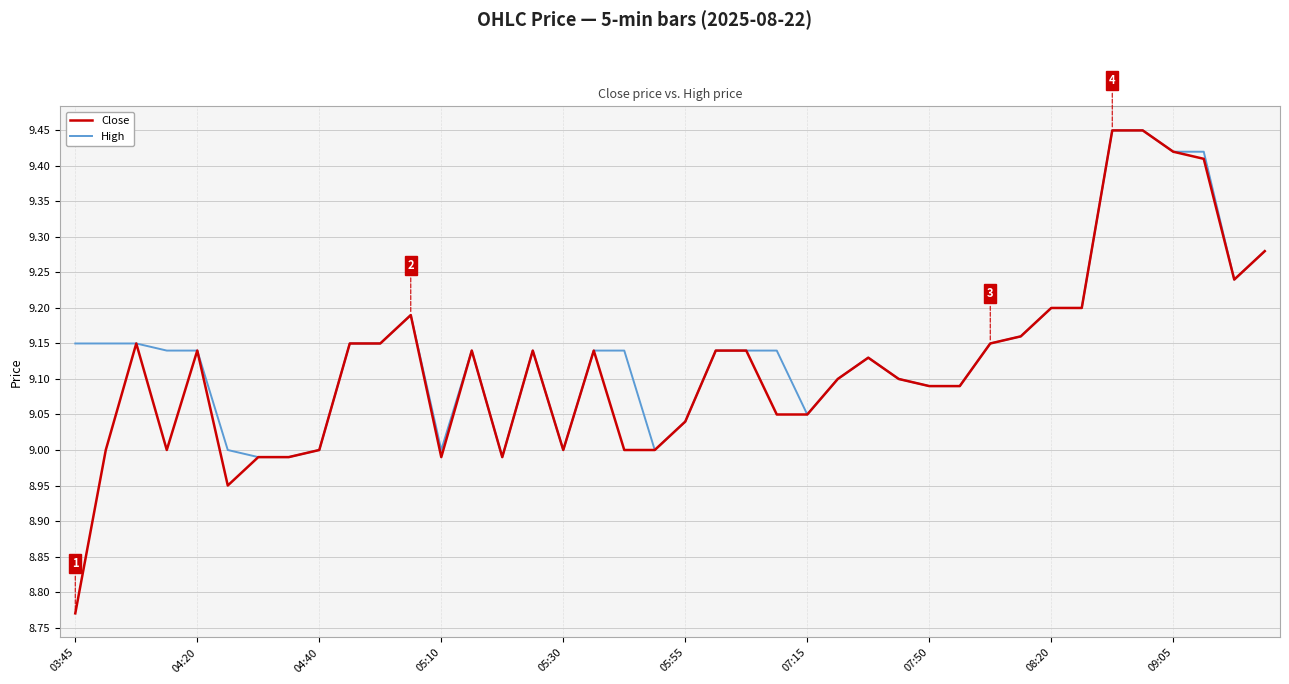

Which series has the widest spread of values?

Close